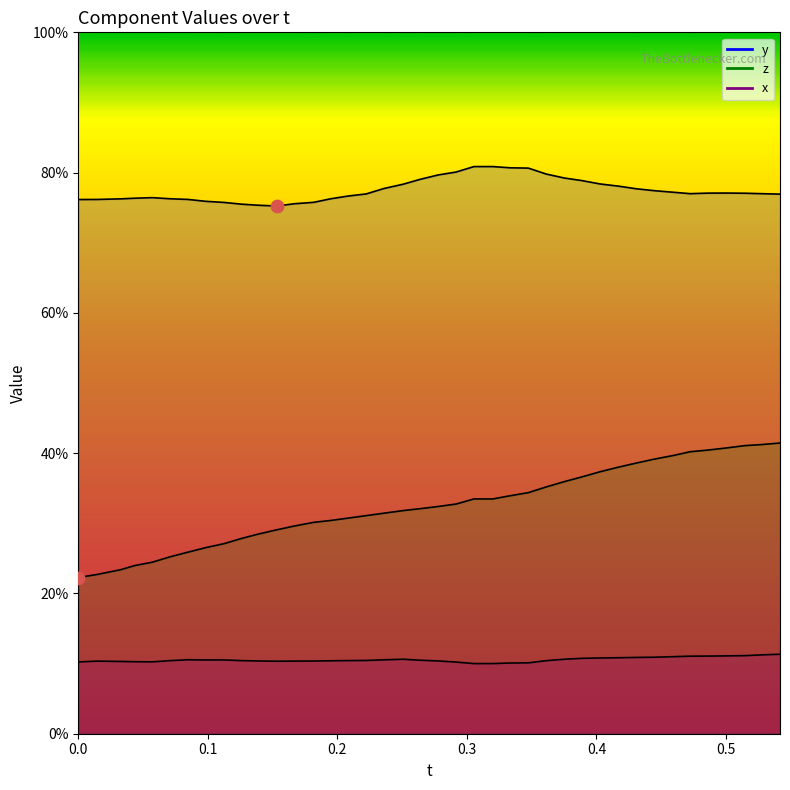

Which series reaches the maximum Y coordinate?

y